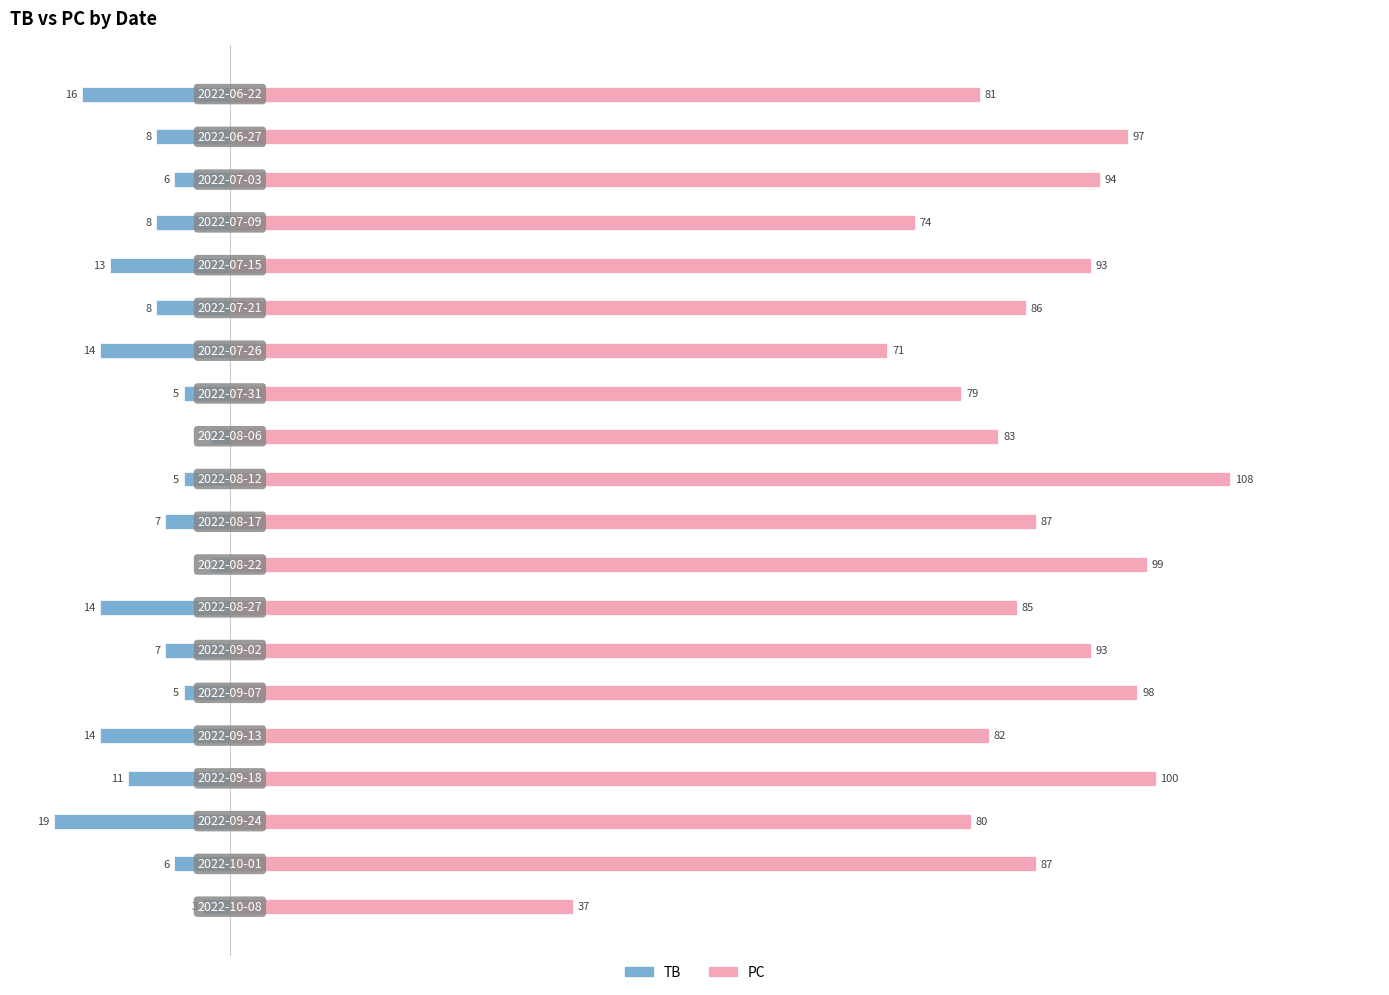

Between 1 and 18, which is larger?

1